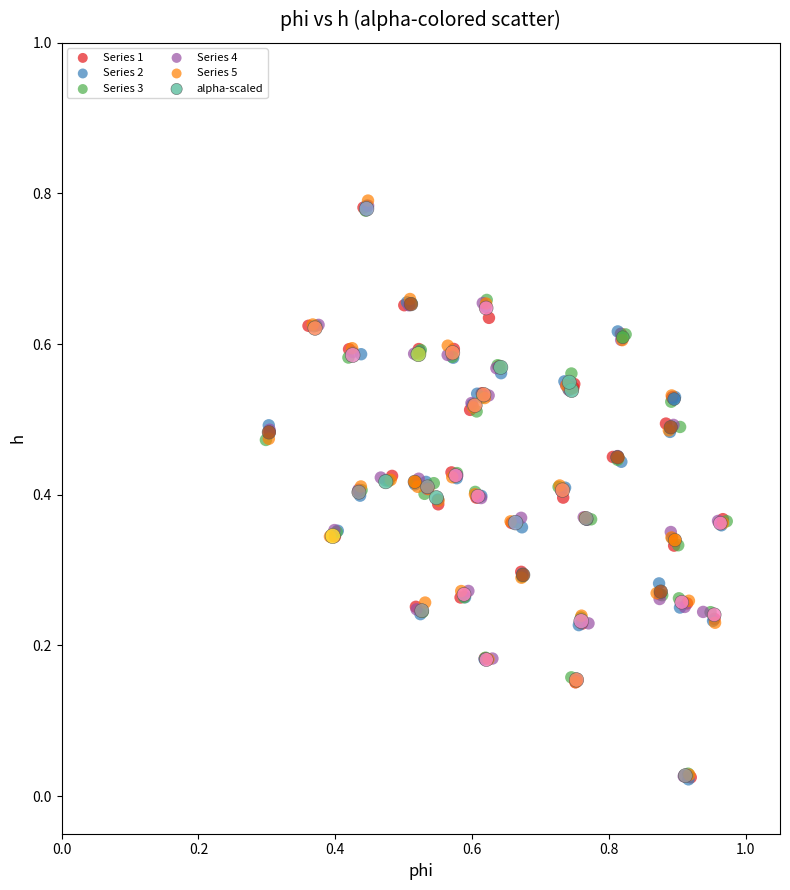

What are all the series names shown in the legend?

Series 1, Series 2, Series 3, Series 4, Series 5, alpha-scaled